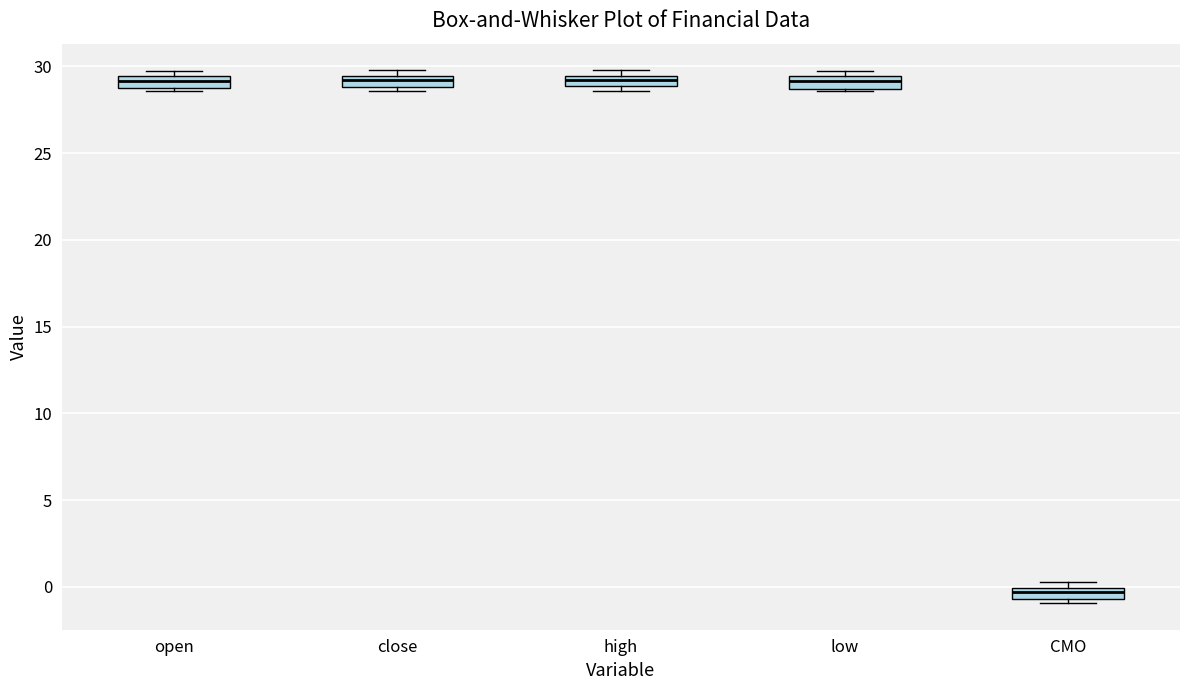

Which box's median line is the lowest?

CMO